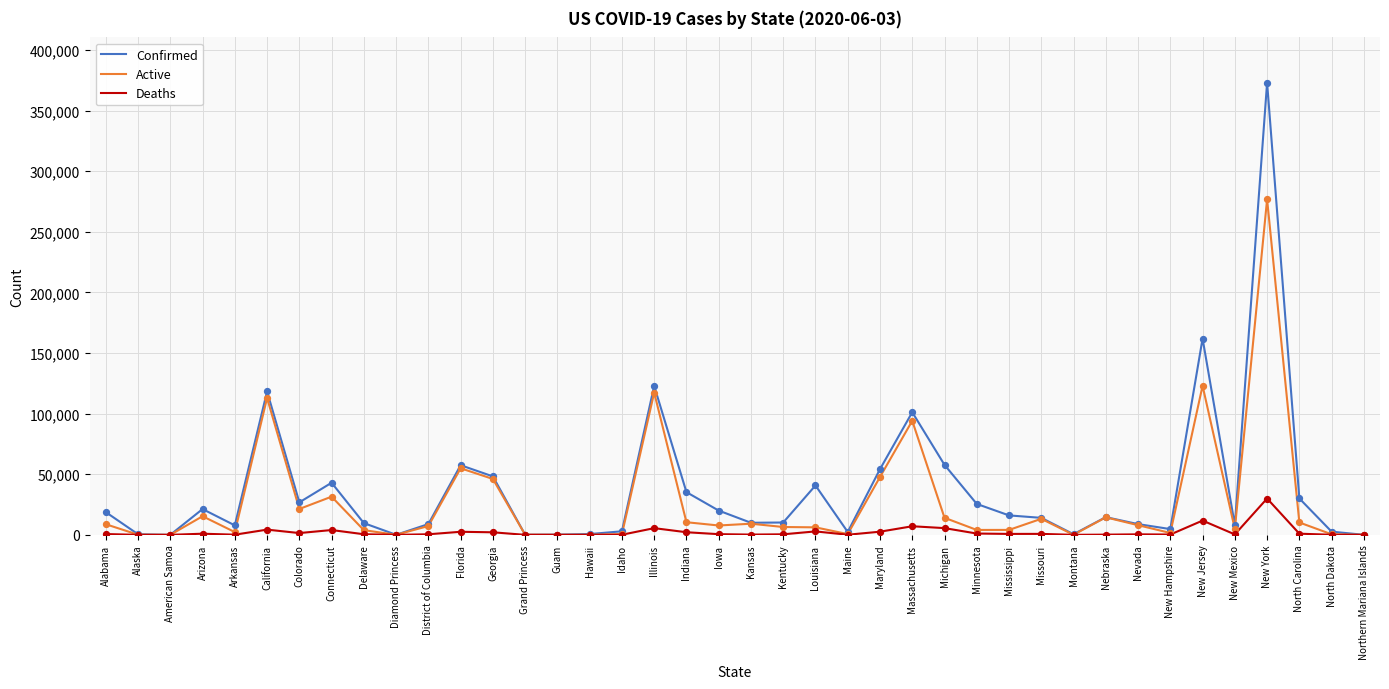

At which category is the sum across all series the highest?

New York